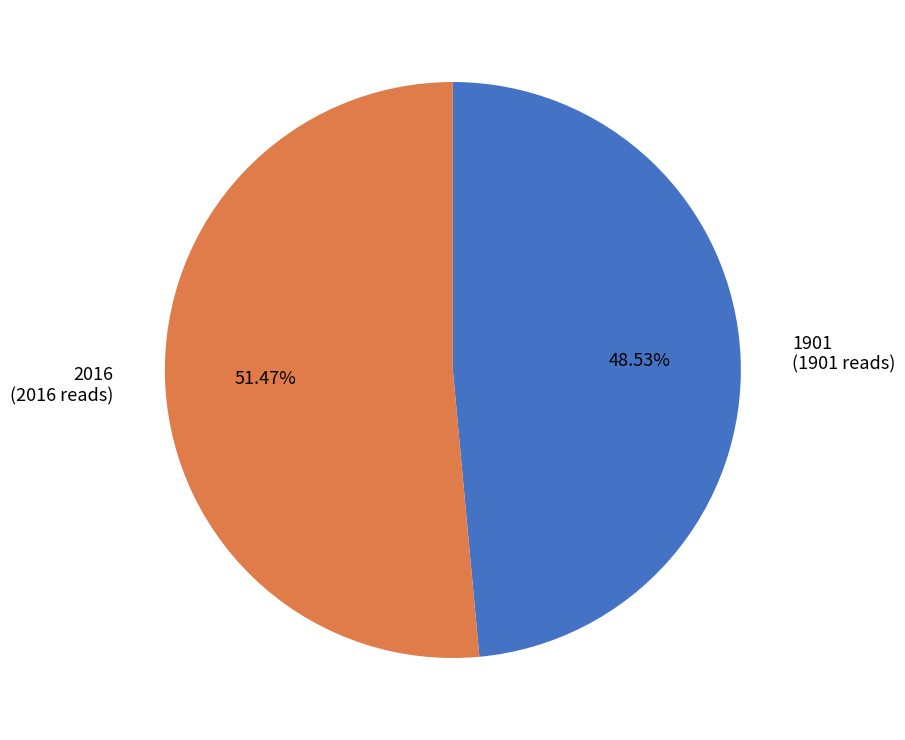

What percentage is NOT represented by 2016?

48.5%